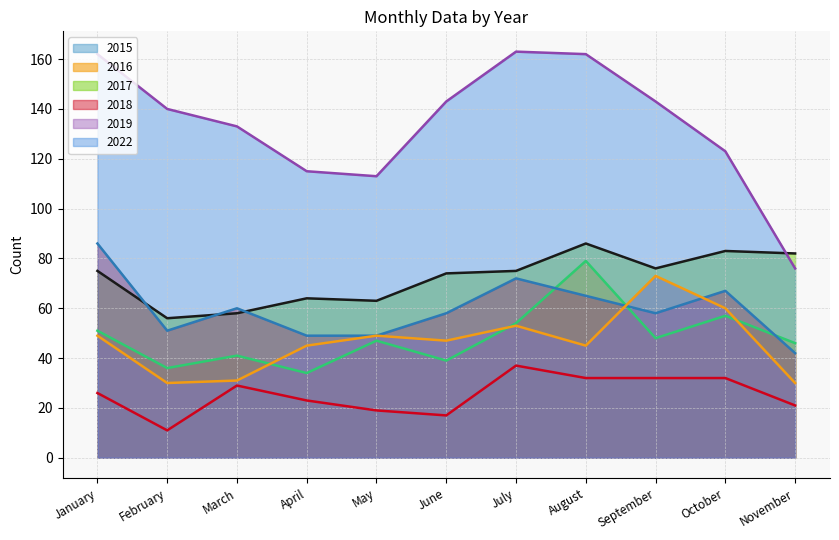

Between June and October, which is larger?

October